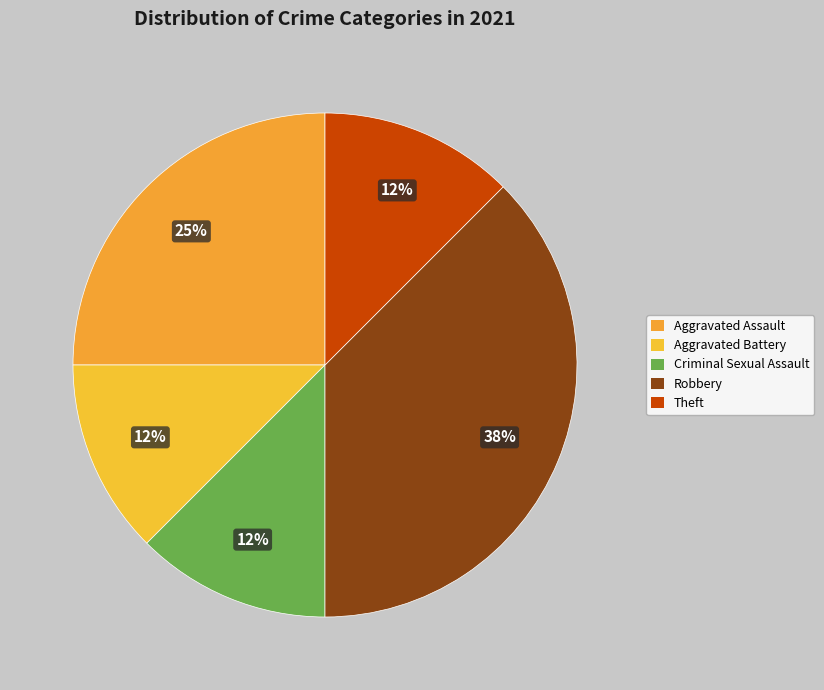

How many slices are in this pie chart?

5